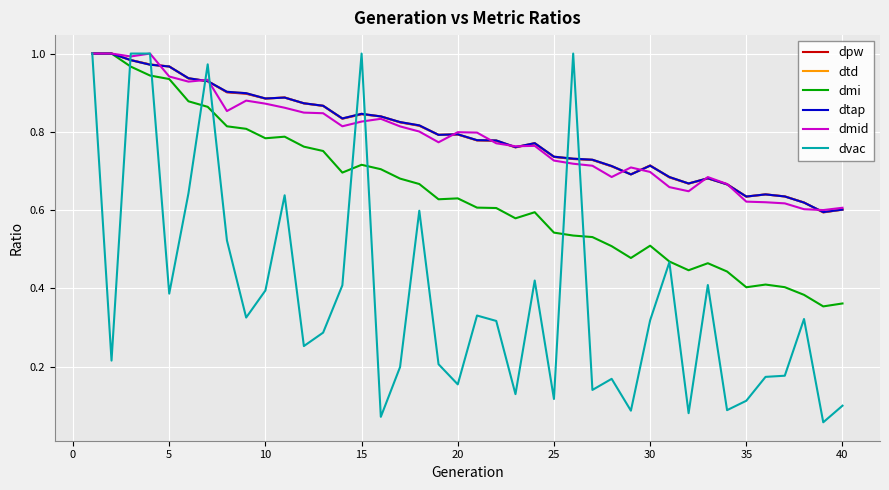

What is the difference between the maximum and minimum values in the dtap series?

0.4